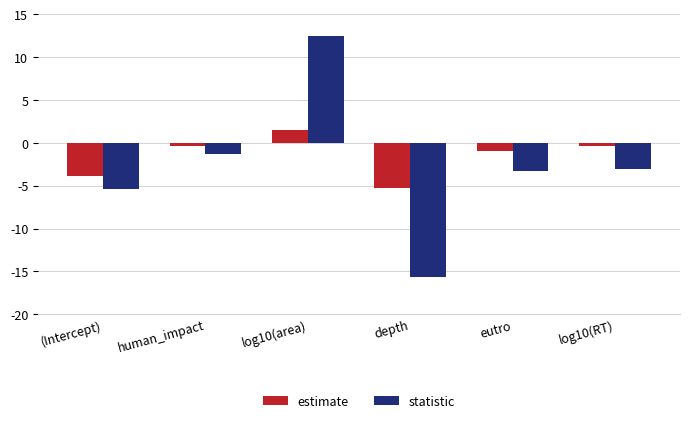

Which series has the widest spread of values?

statistic